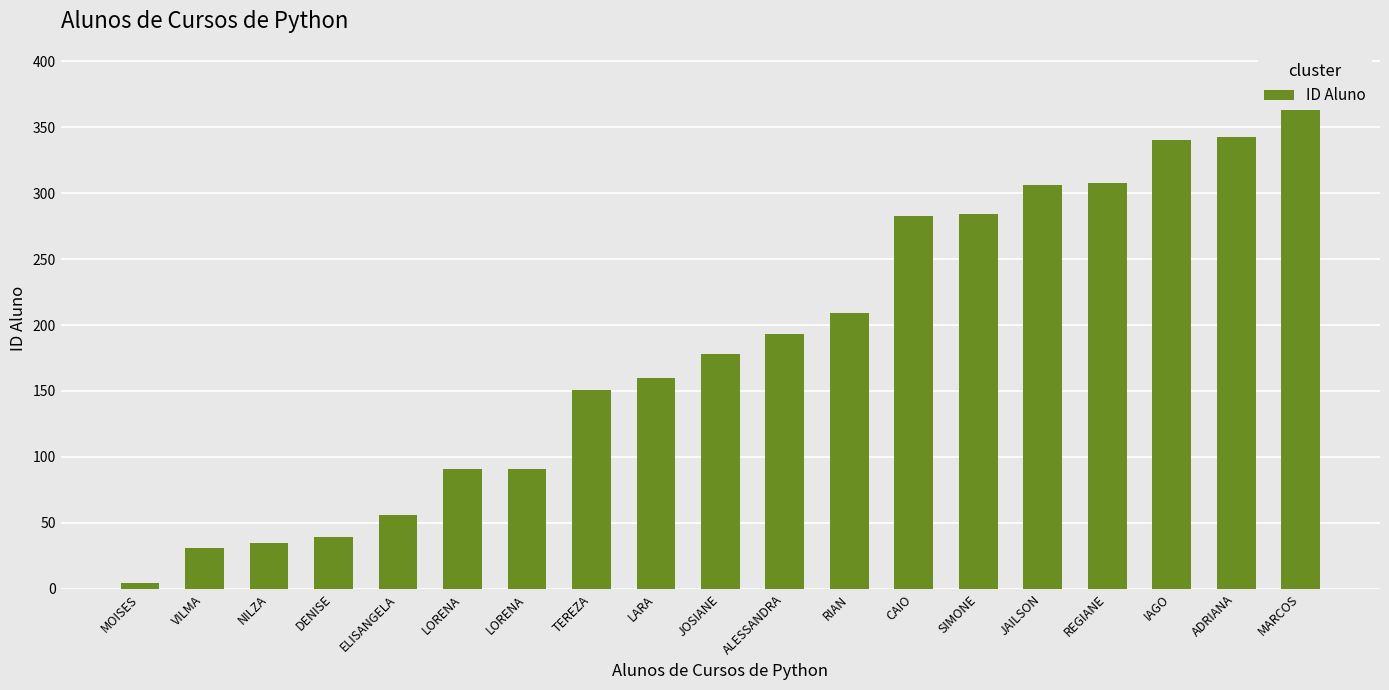

True or false: the data shows 209 at RIAN.

True